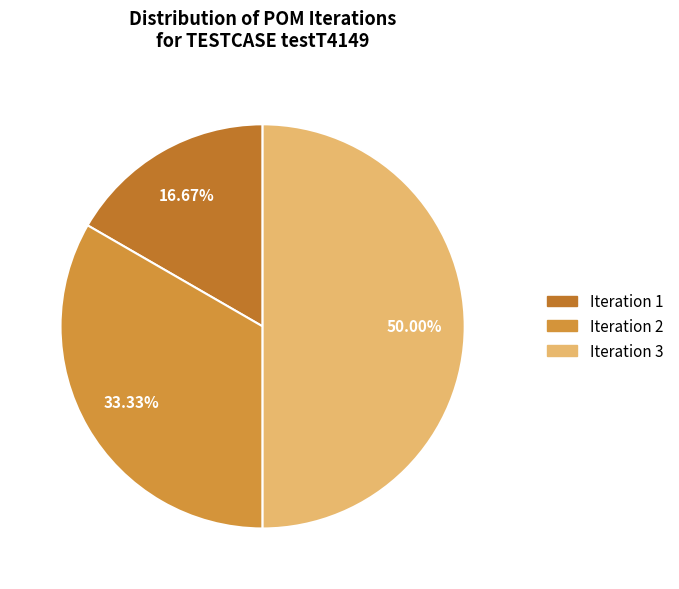

What percentage is the Iteration 1 slice, to the nearest percent?

17%